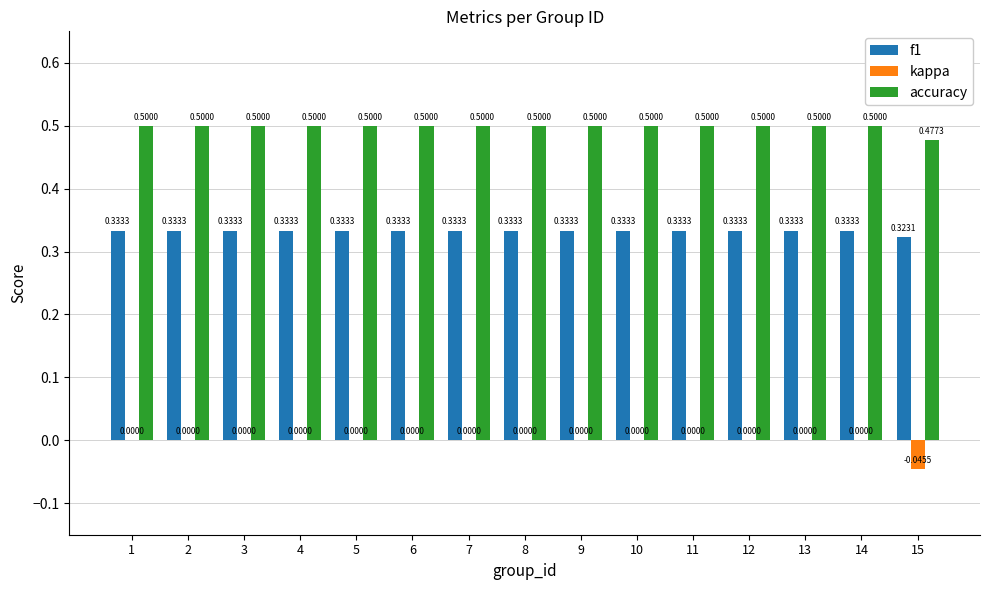

Which series has the widest spread of values?

kappa